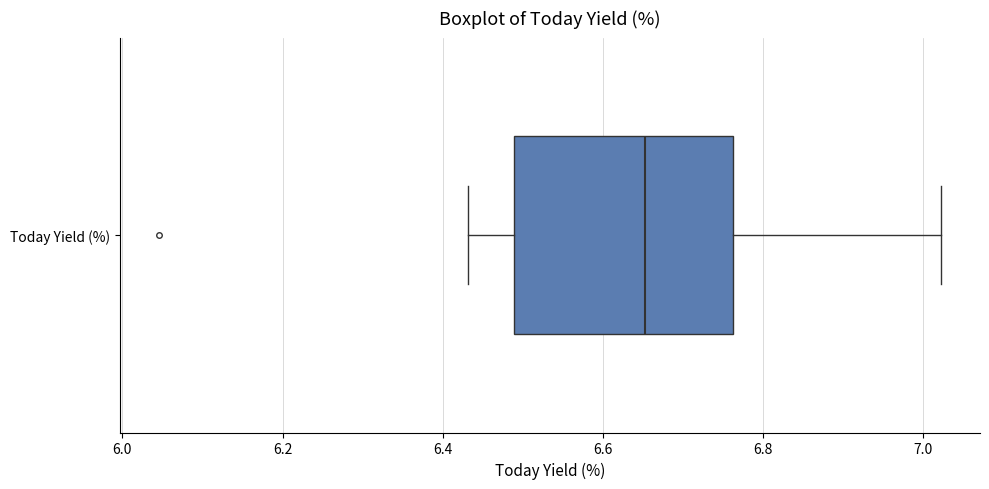

Read this box plot against the x-axis: the position of the median line, the range covered by the box, and the ends of both whiskers. The values are not printed on the chart, so give them approximately, as read against the axis.

median 6.66, box 6.48 to 6.76, whiskers 6.44 to 7.02